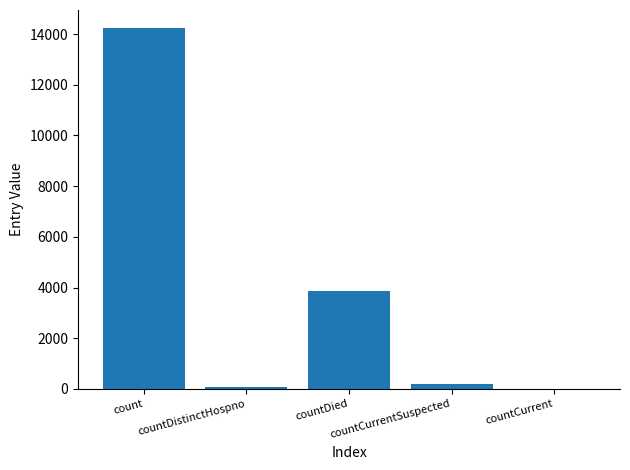

What is the ratio of the value at countCurrentSuspected to the value at countDistinctHospno?

2.9